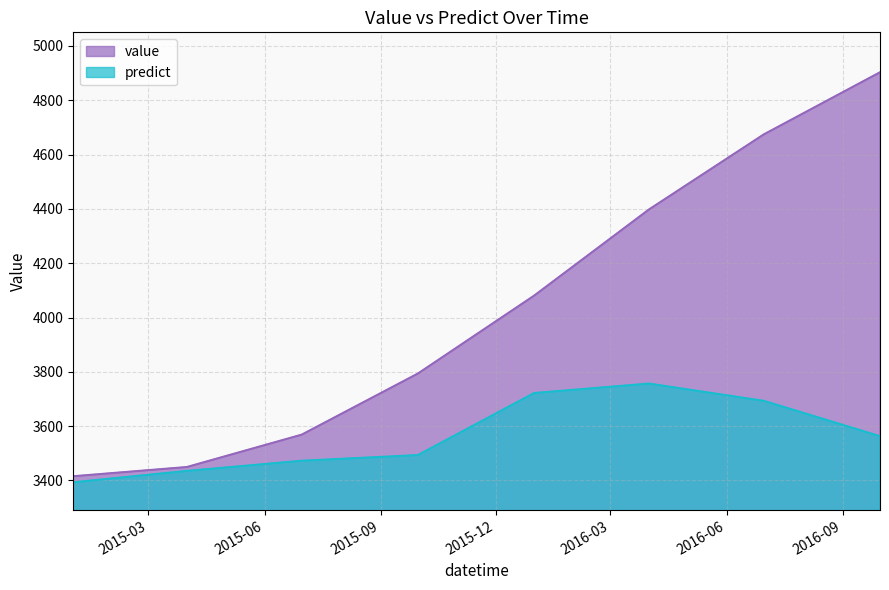

Between 2014-12-31 12:00:00 and 2015-12-31 12:00:00, which series saw the biggest shift?

value